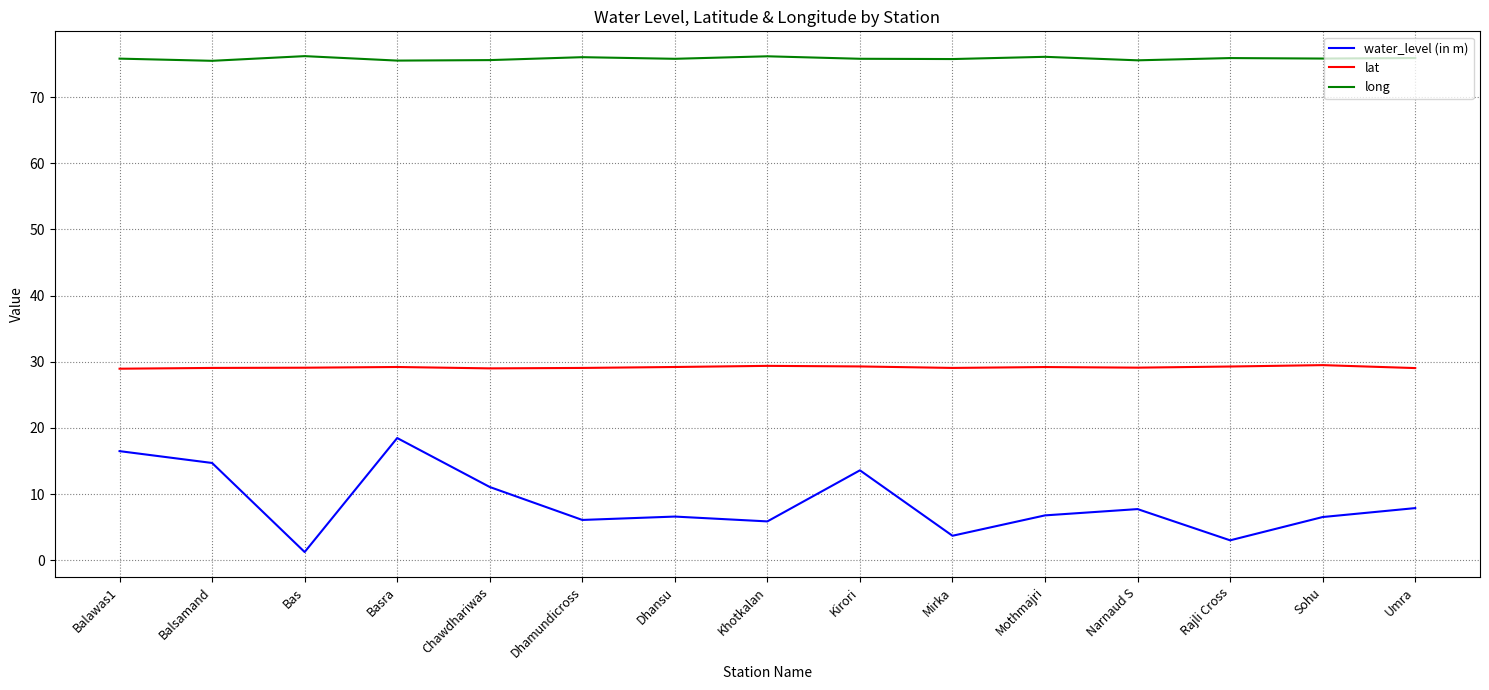

Which series has the largest range (max minus min)?

water_level (in m)